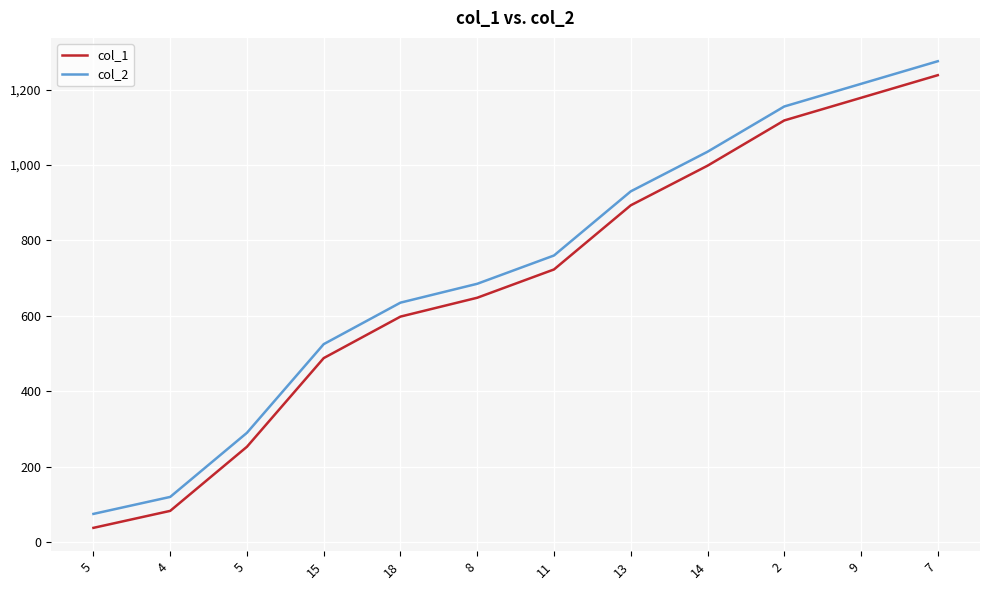

Reading left to right, extract all data points from this chart.

col_1: 5=38	4=83	5=253	15=488	18=598	8=648	11=723	13=893	14=998	2=1118	9=1178	7=1238
col_2: 5=75	4=120	5=290	15=525	18=635	8=685	11=760	13=930	14=1035	2=1155	9=1215	7=1275